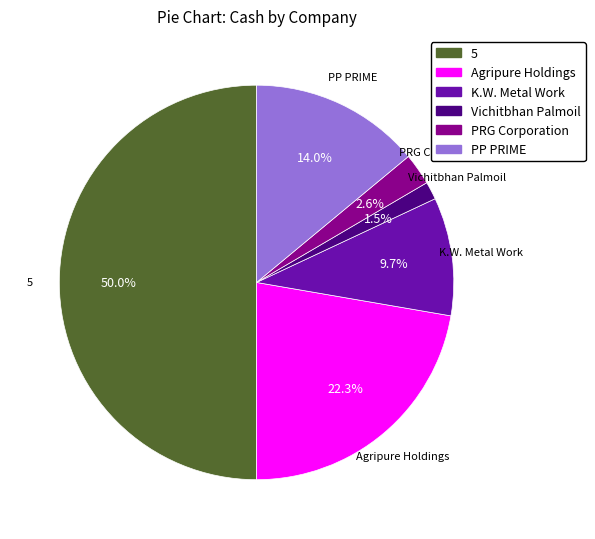

Does K.W. Metal Work represent more than half of the total?

No